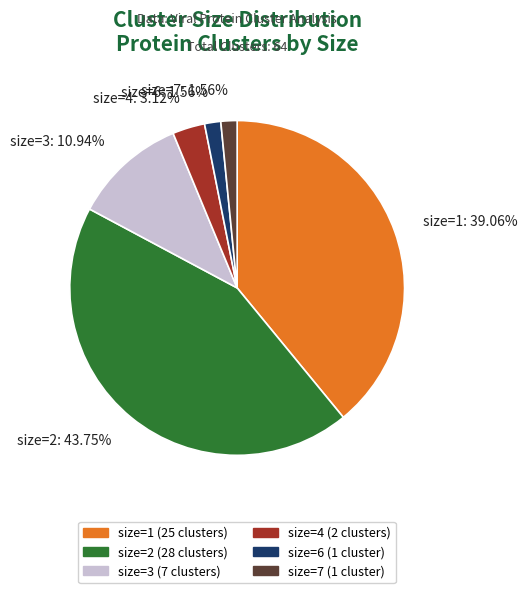

Between size=6 and size=3, which is larger?

size=3